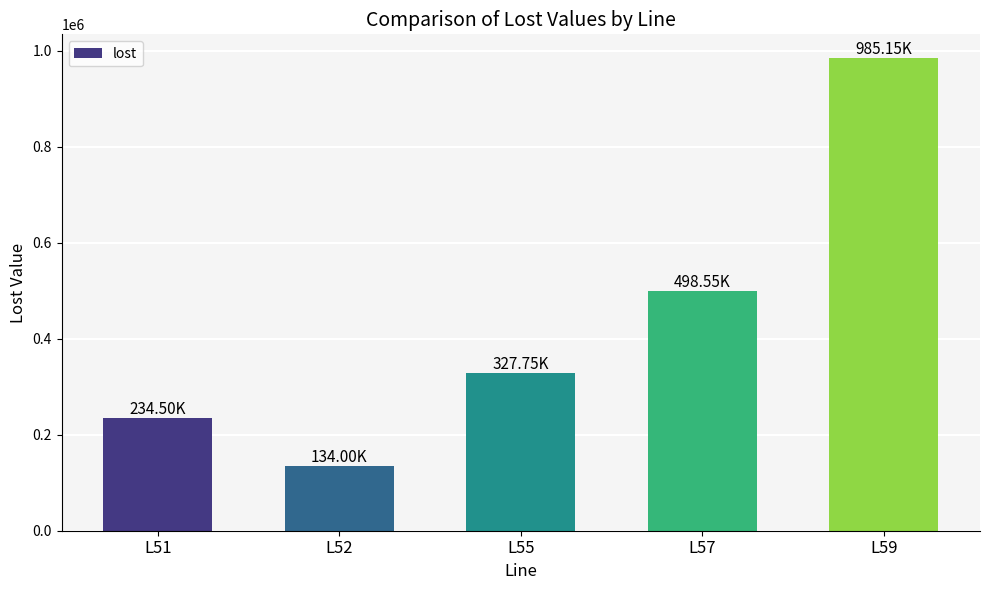

Approximately how many times larger is the value at L57 compared to L51?

2.1